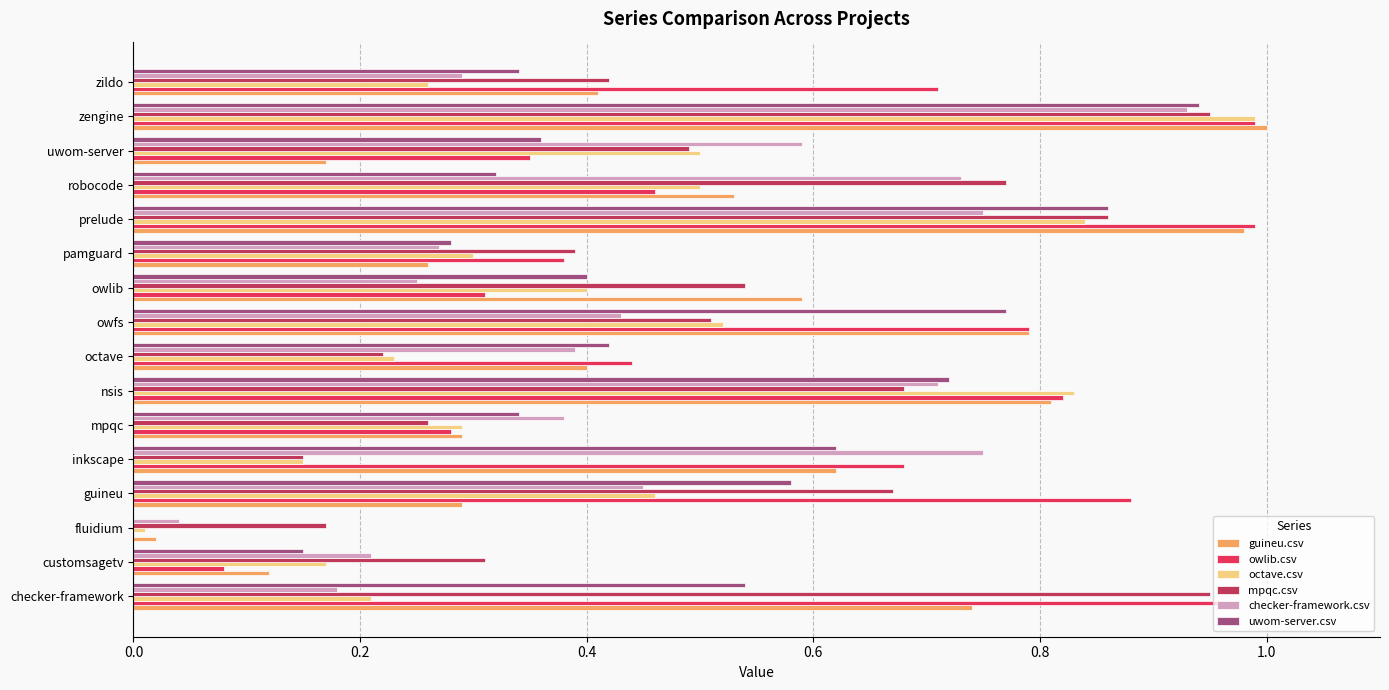

Is it true that uwom-server.csv equals 1.3 at prelude?

False